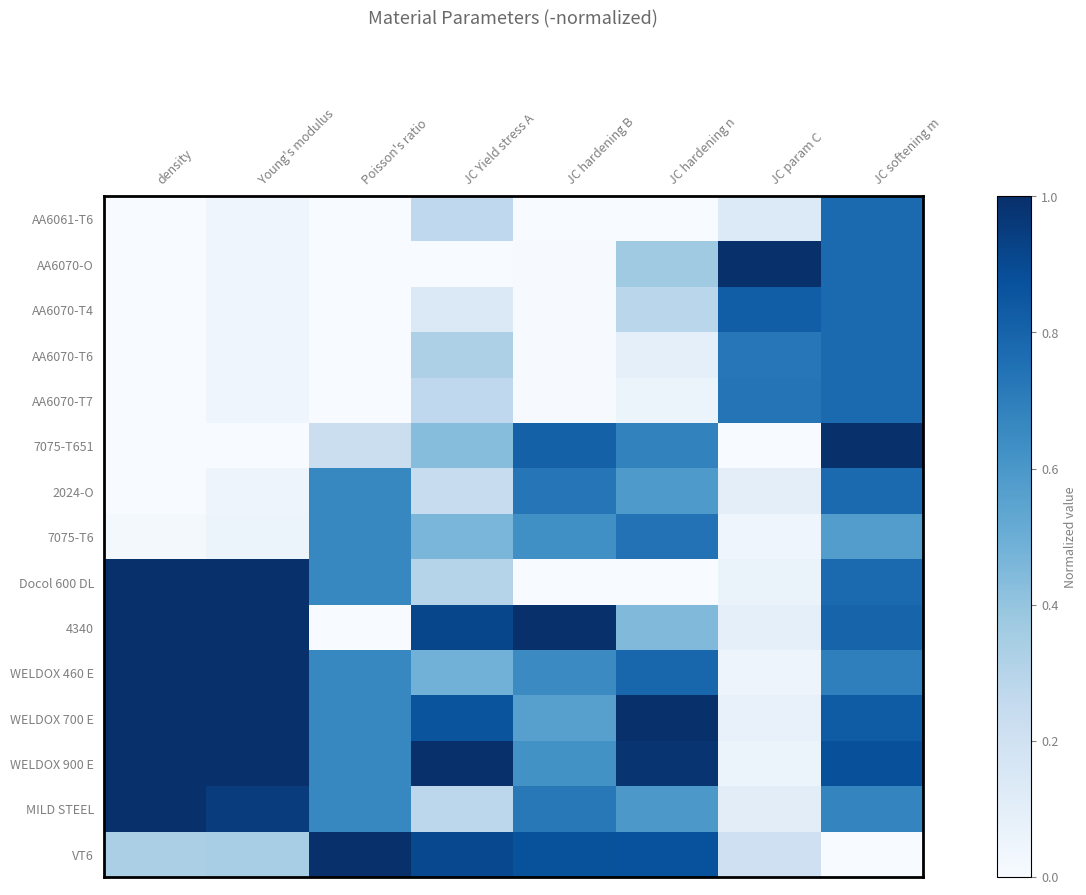

Between Poisson's ratio and JC hardening B, which is larger?

Poisson's ratio